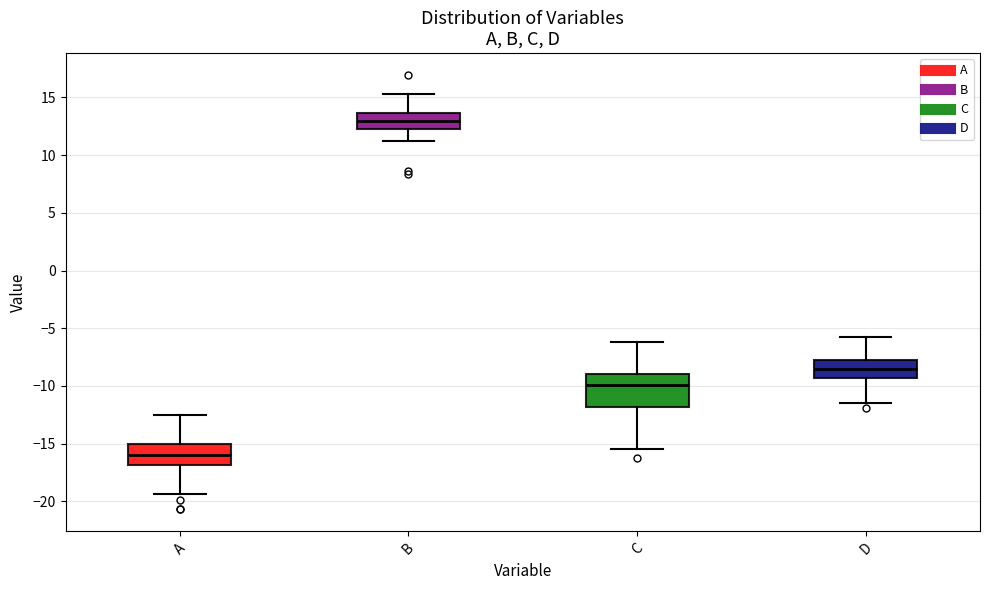

Reading left to right, read every box against the y-axis: the position of its median line, the range the box covers, and the ends of its whiskers. The values are not printed on the chart, so give them approximately, as read against the axis.

A: median -16.0, box -17.0 to -15.0, whiskers -19.5 to -12.5
B: median 13.0, box 12.5 to 13.5, whiskers 11.0 to 15.5
C: median -10.0, box -12.0 to -9.0, whiskers -15.5 to -6.0
D: median -8.5, box -9.5 to -8.0, whiskers -11.5 to -5.5